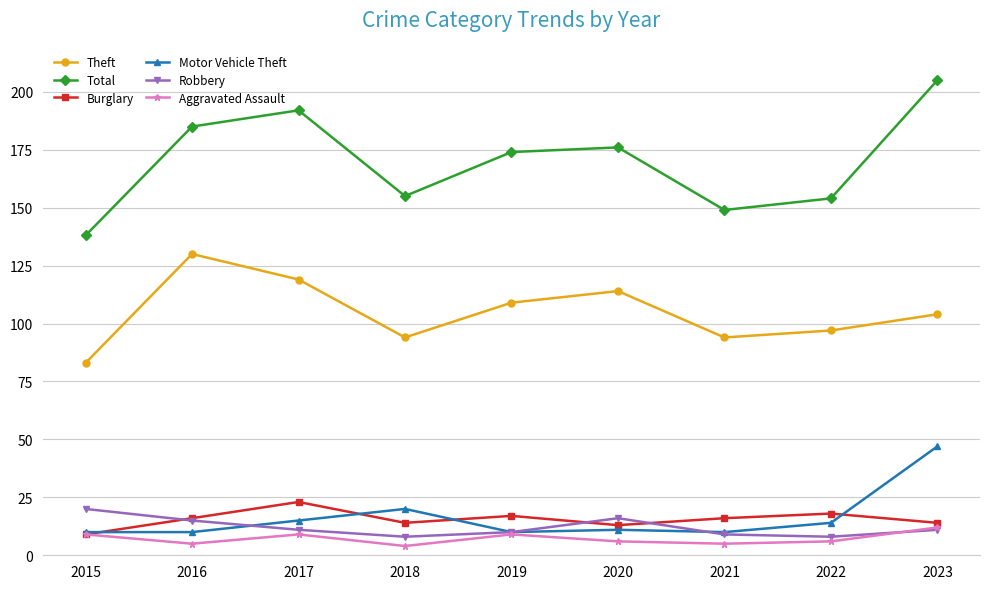

What is the difference between the highest and lowest values at 2021?

144